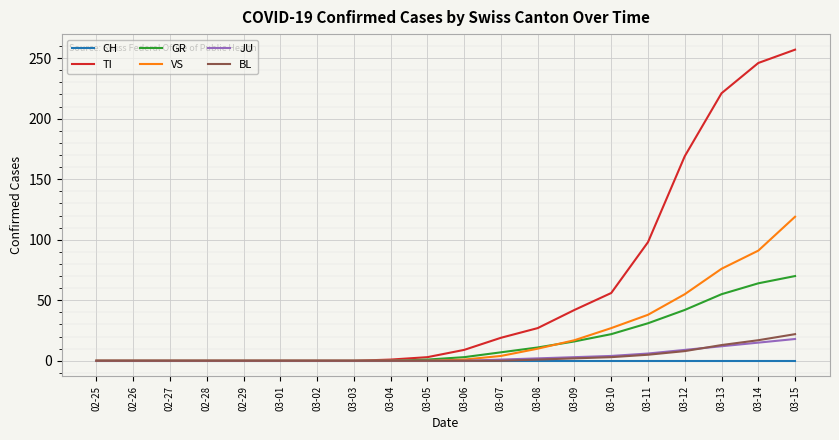

Which series has the widest spread of values?

TI